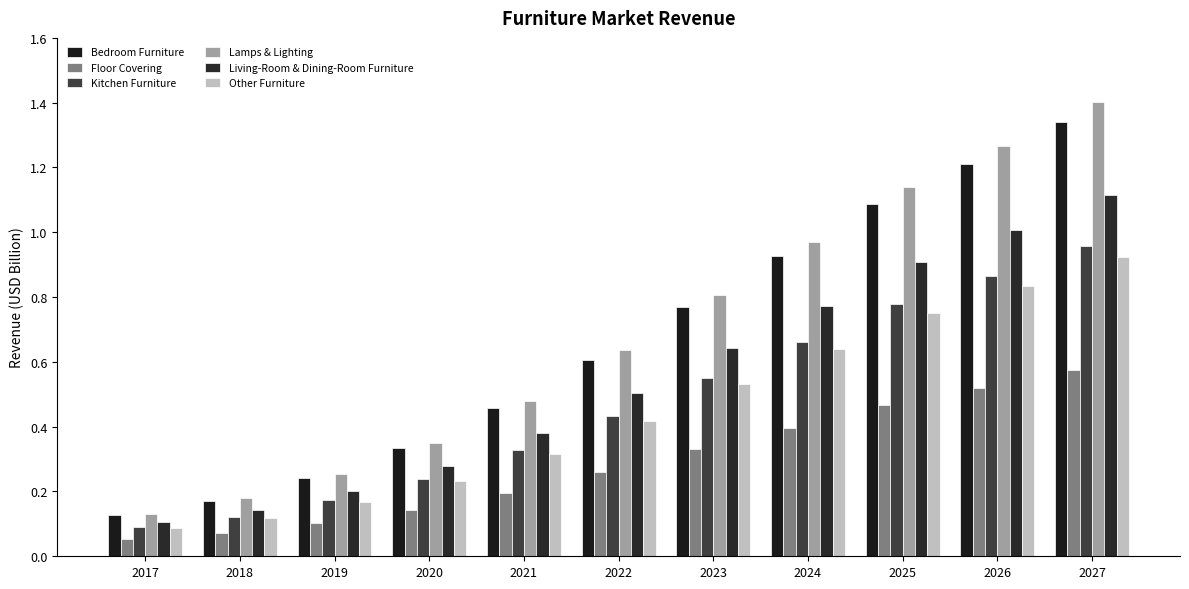

Reading right to left, list all the values displayed in this chart.

Bedroom Furniture: 2027=1.3	2026=1.2	2025=1.1	2024=0.9	2023=0.8	2022=0.6	2021=0.5	2020=0.3	2019=0.2	2018=0.2	2017=0.1
Floor Covering: 2027=0.6	2026=0.5	2025=0.5	2024=0.4	2023=0.3	2022=0.3	2021=0.2	2020=0.1	2019=0.1	2018=0.1	2017=0.1
Kitchen Furniture: 2027=1.0	2026=0.9	2025=0.8	2024=0.7	2023=0.5	2022=0.4	2021=0.3	2020=0.2	2019=0.2	2018=0.1	2017=0.1
Lamps & Lighting: 2027=1.4	2026=1.3	2025=1.1	2024=1.0	2023=0.8	2022=0.6	2021=0.5	2020=0.4	2019=0.3	2018=0.2	2017=0.1
Living-Room & Dining-Room Furniture: 2027=1.1	2026=1.0	2025=0.9	2024=0.8	2023=0.6	2022=0.5	2021=0.4	2020=0.3	2019=0.2	2018=0.1	2017=0.1
Other Furniture: 2027=0.9	2026=0.8	2025=0.8	2024=0.6	2023=0.5	2022=0.4	2021=0.3	2020=0.2	2019=0.2	2018=0.1	2017=0.1